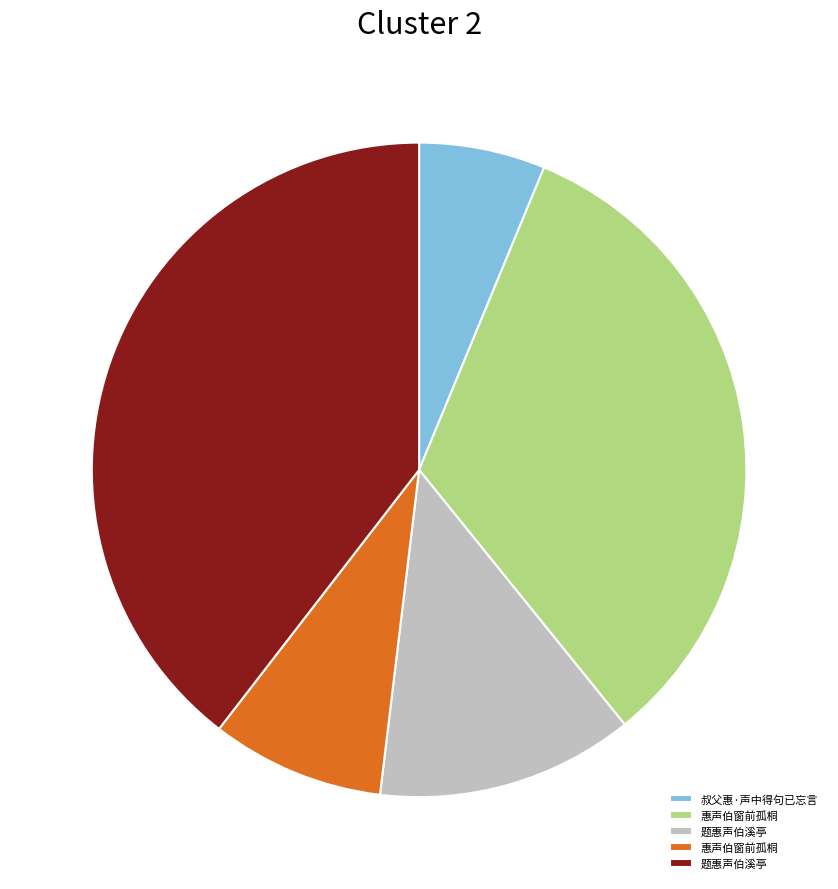

Is there any slice that represents more than half of the pie?

No